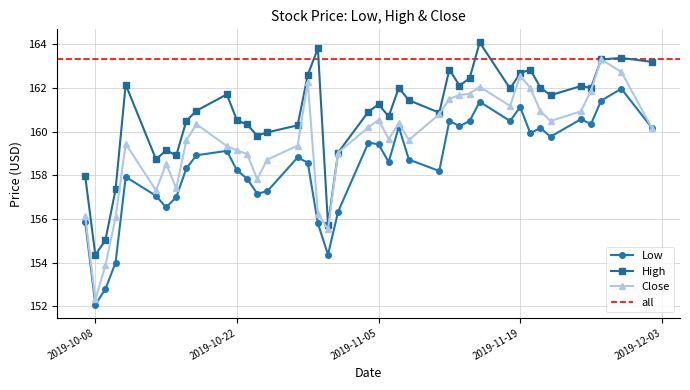

Reading left to right, extract all data points from this chart.

Low: 155.9	152.1	152.8	154.0	157.9	157.1	156.5	157.0	158.3	158.9	159.1	158.2	157.8	157.2	157.3	158.8	158.6	155.8	154.4	156.3	159.5	159.4	158.6	160.2	158.7	158.2	160.5	160.2	160.5	161.4	160.5	161.1	159.9	160.2	159.8	160.6	160.3	161.4	162.0	160.2
High: 157.9	154.3	155.0	157.3	162.2	158.7	159.2	158.9	160.5	161.0	161.7	160.5	160.3	159.8	160.0	160.3	162.6	163.8	155.7	159.0	160.9	161.2	160.7	162.0	161.4	160.9	162.8	162.1	162.4	164.1	162.0	162.7	162.8	162.0	161.7	162.1	162.0	163.3	163.4	163.2
Close: 156.1	152.3	153.9	156.1	159.4	157.3	158.5	157.4	159.6	160.3	159.3	159.1	159.0	157.8	158.7	159.4	162.3	156.2	155.5	159.0	160.2	160.5	159.7	160.4	159.6	160.8	161.5	161.7	161.7	162.1	161.2	162.6	162.0	160.9	160.5	160.9	161.9	163.3	162.7	160.2